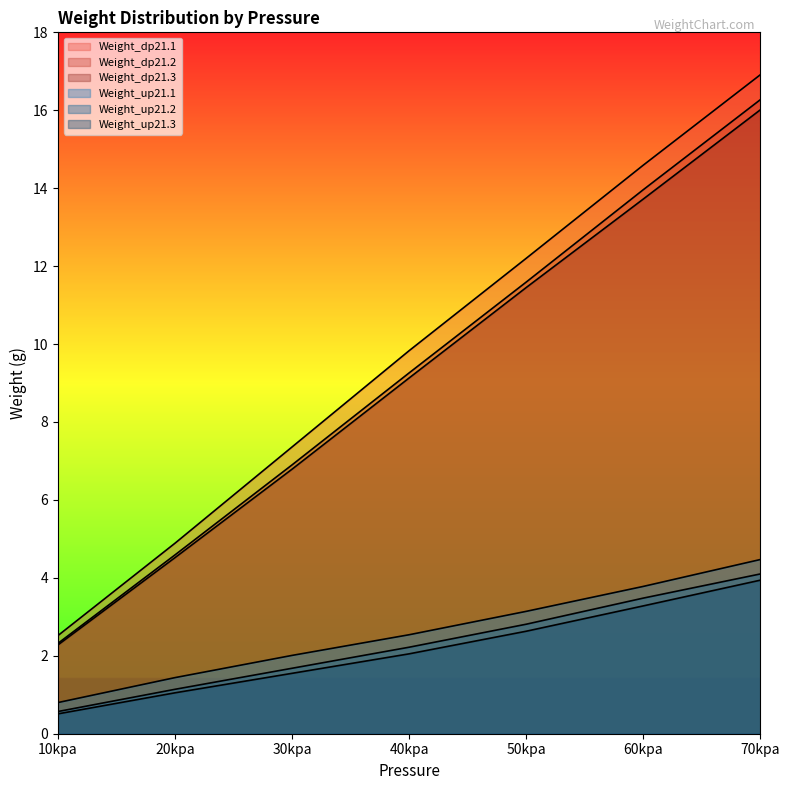

True or false: Weight_dp21.1 has a value of 14.6 at 60kpa.

True